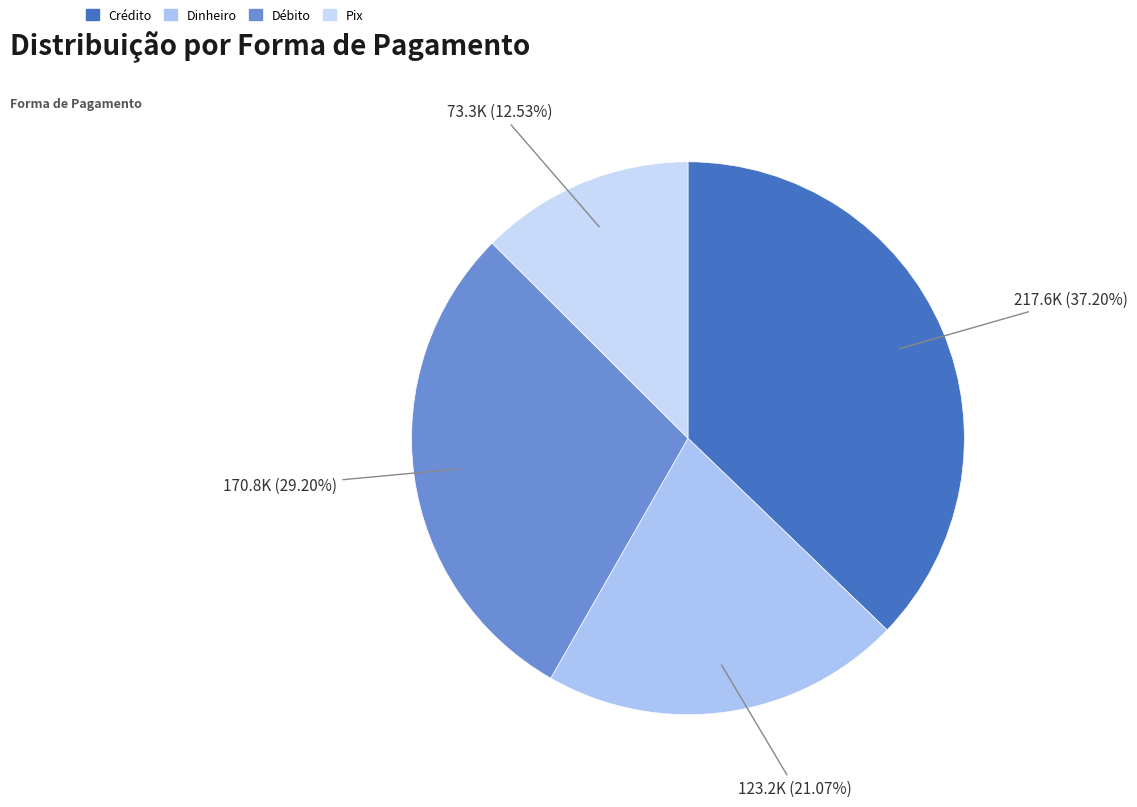

Which slice is the smallest?

Pix